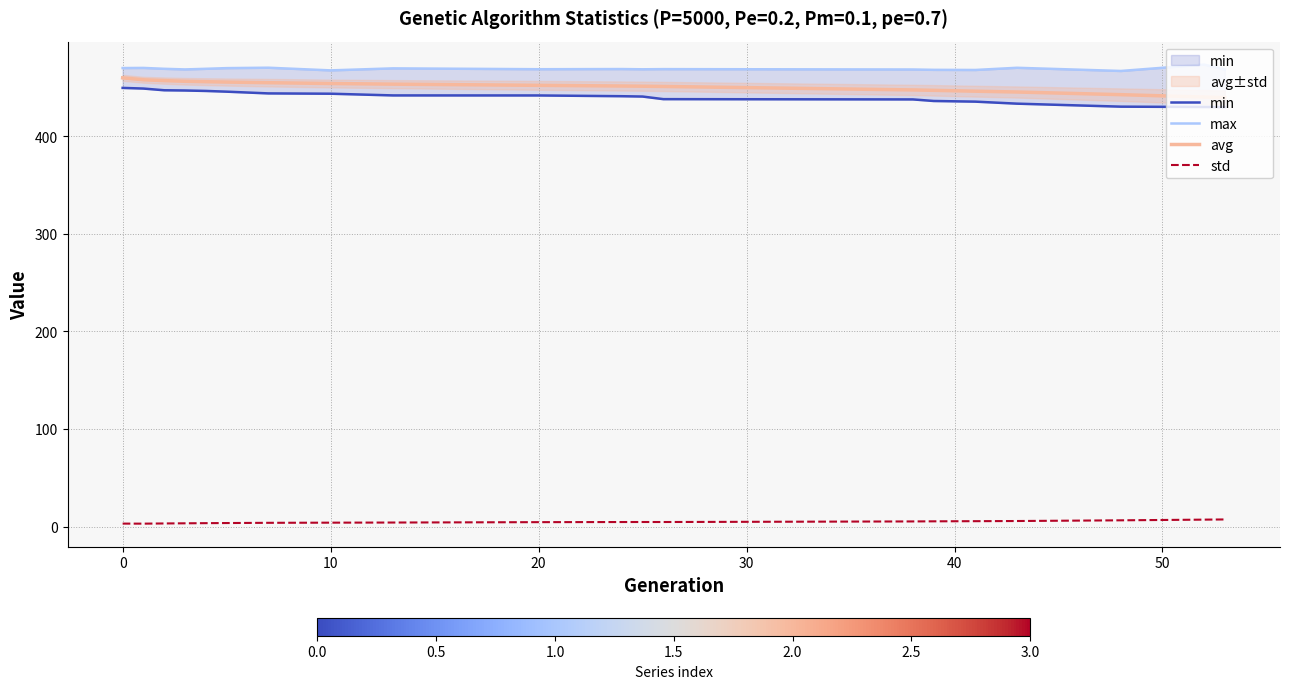

True or false: std and avg cross at least once.

False